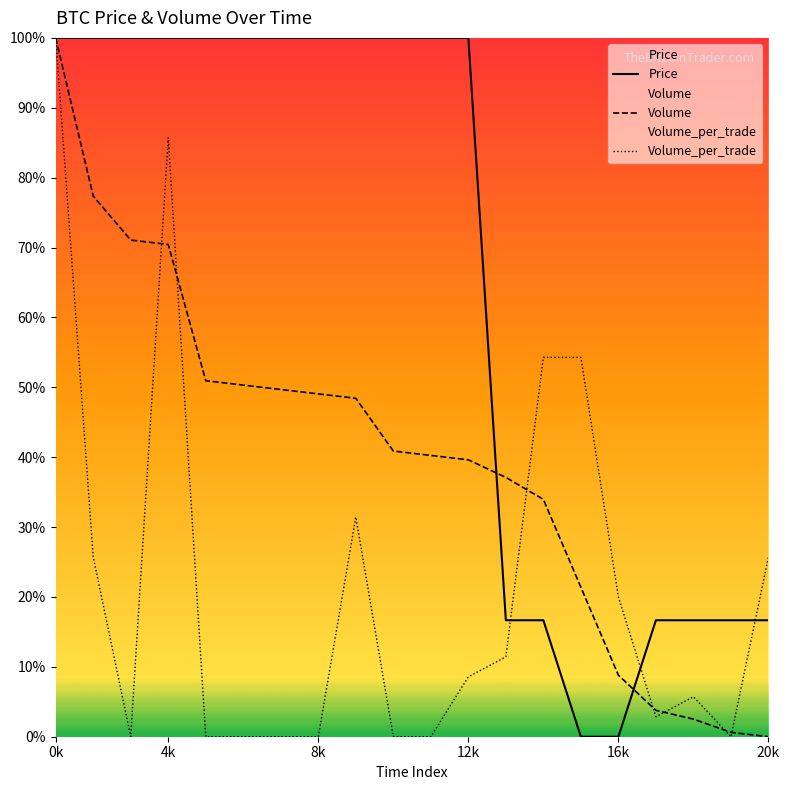

Is the value of Price at 8k greater than the value of Volume at 16k?

Yes